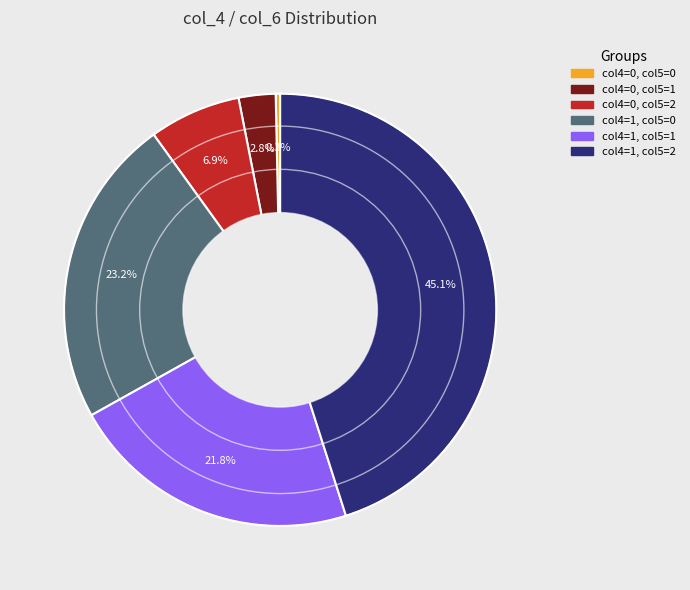

To the nearest percent, what is the difference between the largest and smallest slice percentages?

45%